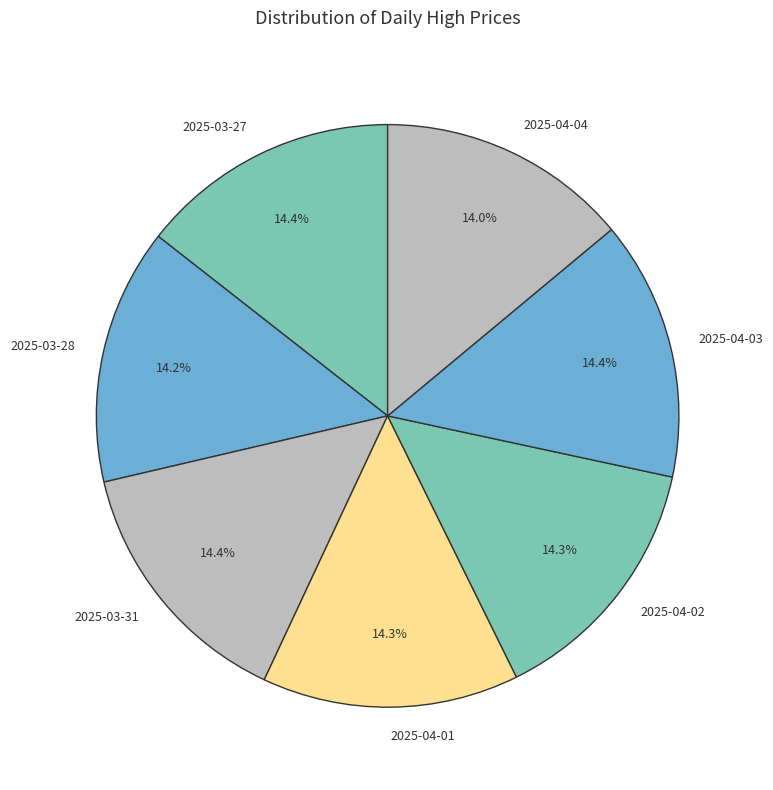

Is there any slice that represents more than half of the pie?

No